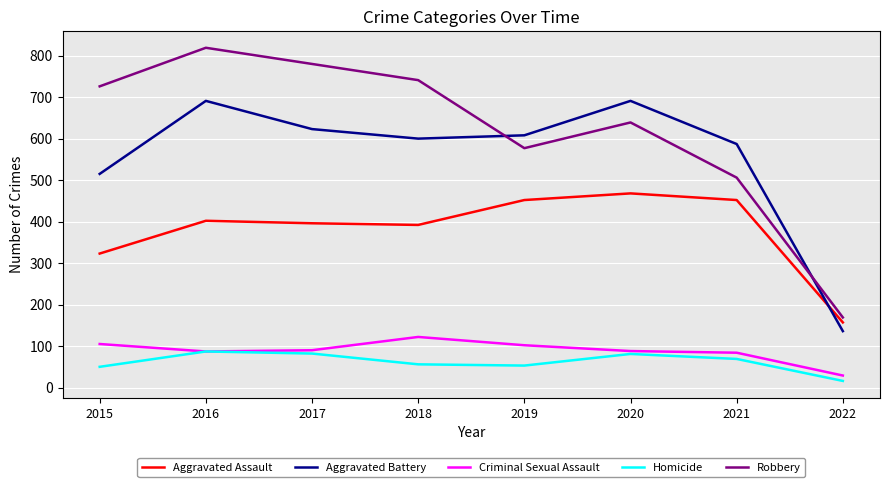

What is the total value across all series at 2016?

2086